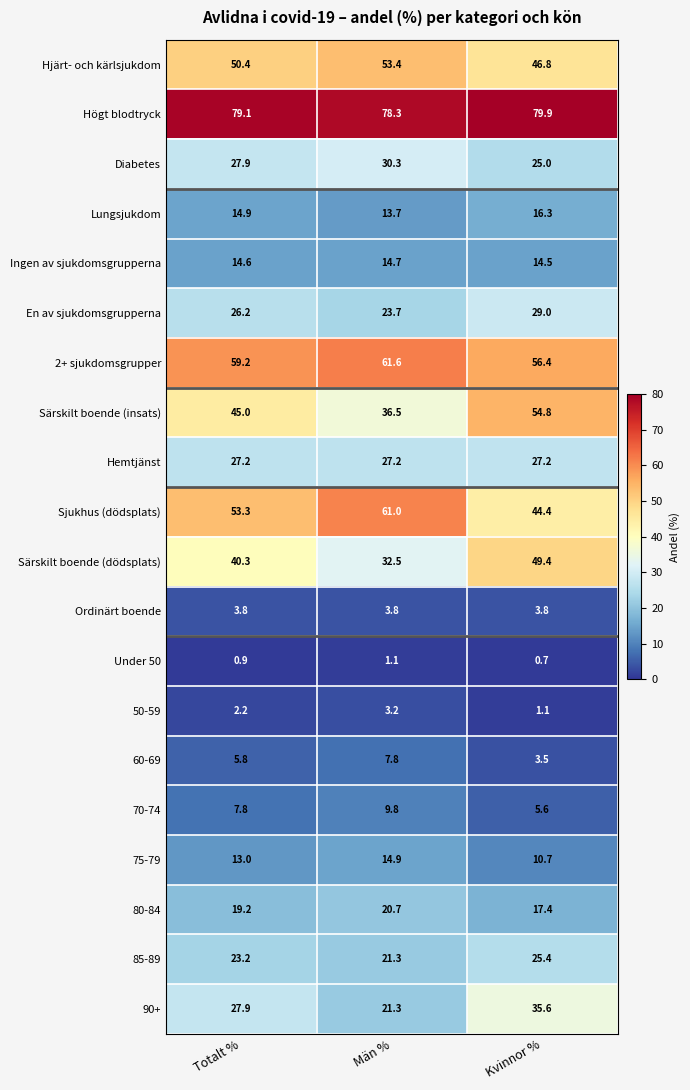

List the labels in order of 70-74 value, smallest first.

Kvinnor %, Totalt %, Män %